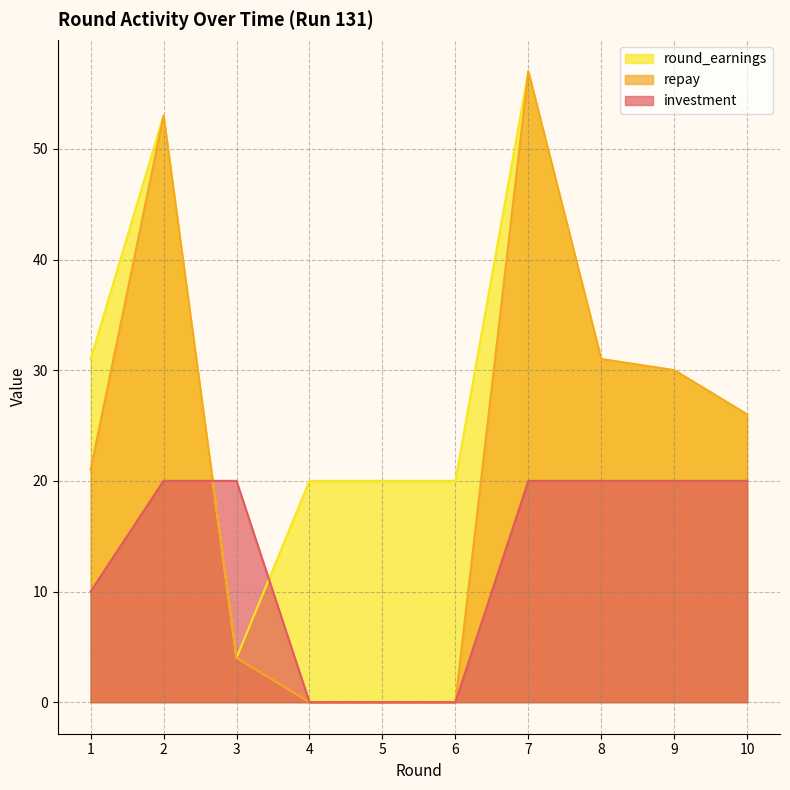

How many values in the round_earnings series are below 30?

5